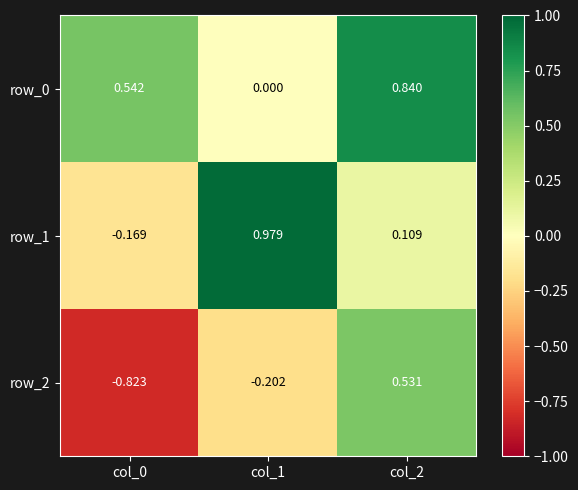

Between col_0 and col_1, which series saw the biggest shift?

row_1